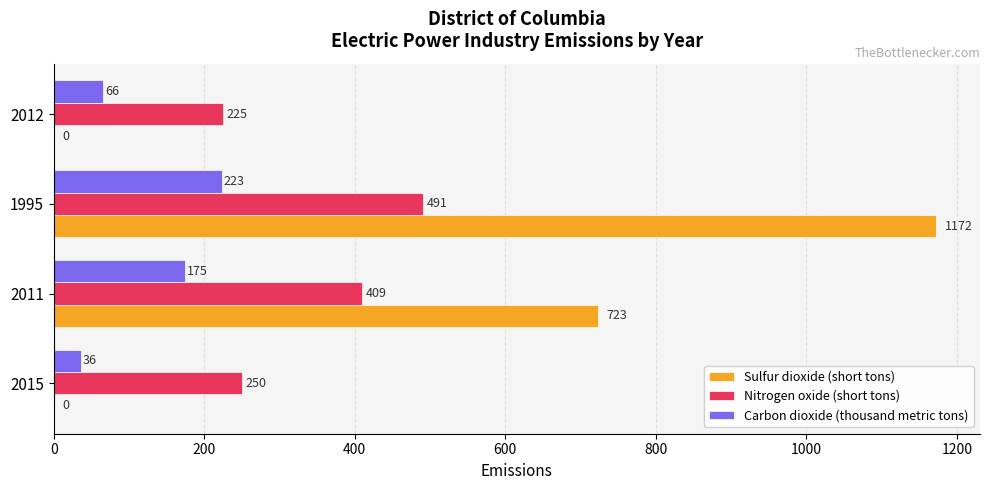

What is the total value across all series at 1995?

1886